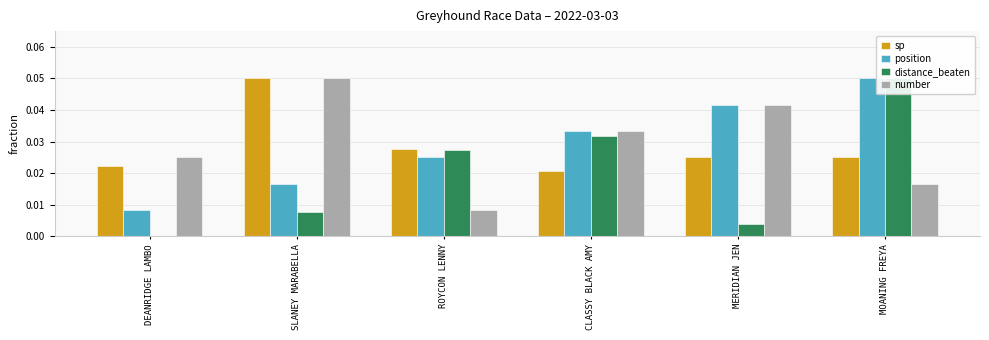

Reading left to right, transcribe all the data shown in this chart.

sp: 0.0	0.1	0.0	0.0	0.0	0.0
position: 0.0	0.0	0.0	0.0	0.0	0.1
distance_beaten: 0.0	0.0	0.0	0.0	0.0	0.1
number: 0.0	0.1	0.0	0.0	0.0	0.0